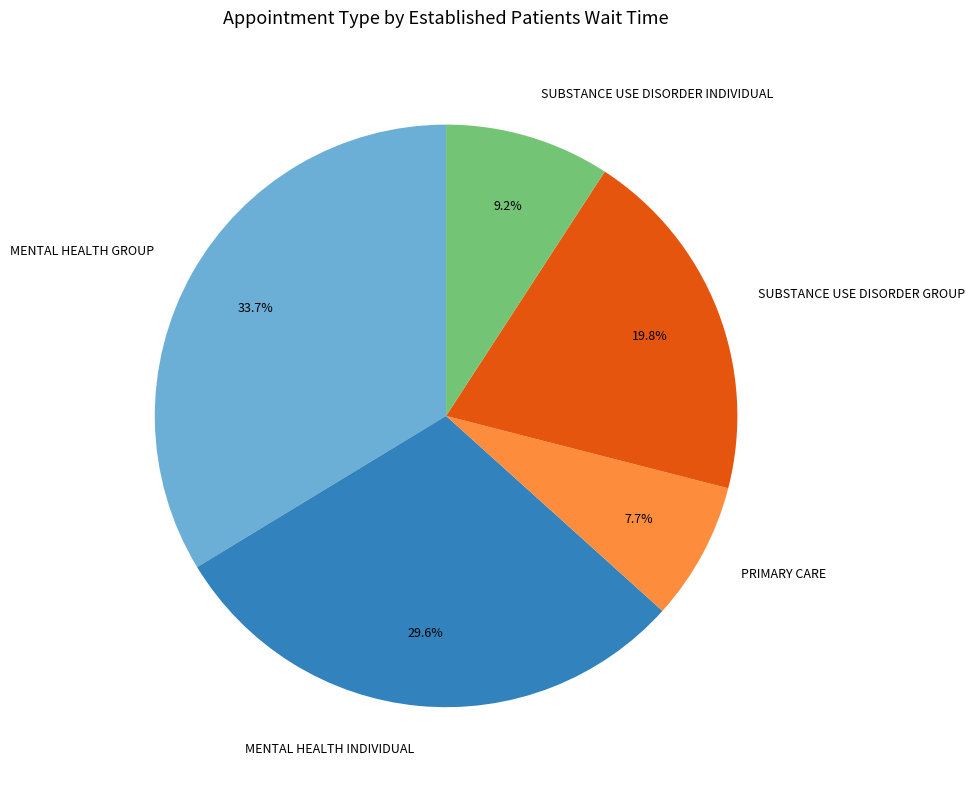

Is there a majority slice in this chart?

No